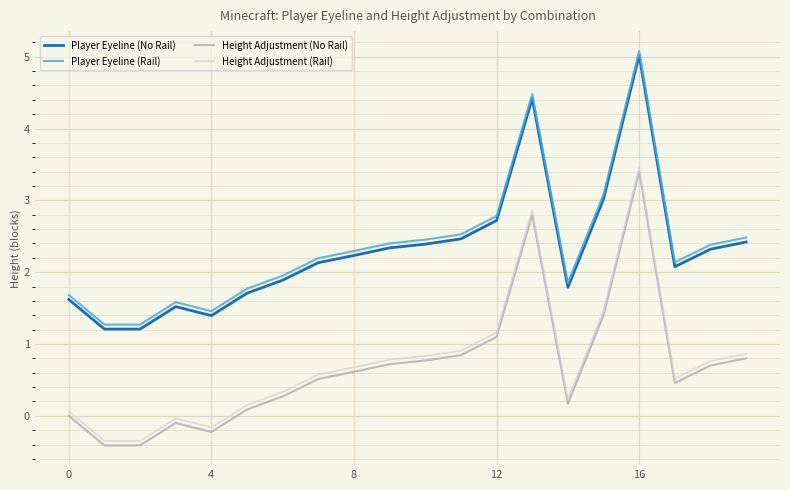

True or false: Player Eyeline (Rail) and Height Adjustment (No Rail) intersect in this chart.

False